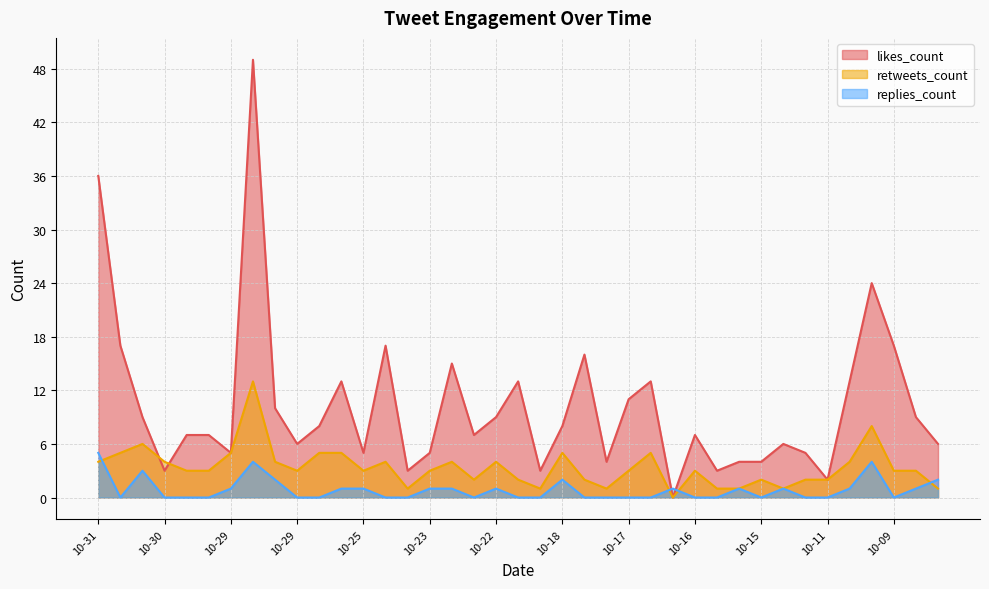

What is the difference between the maximum and minimum values in the retweets_count series?

13